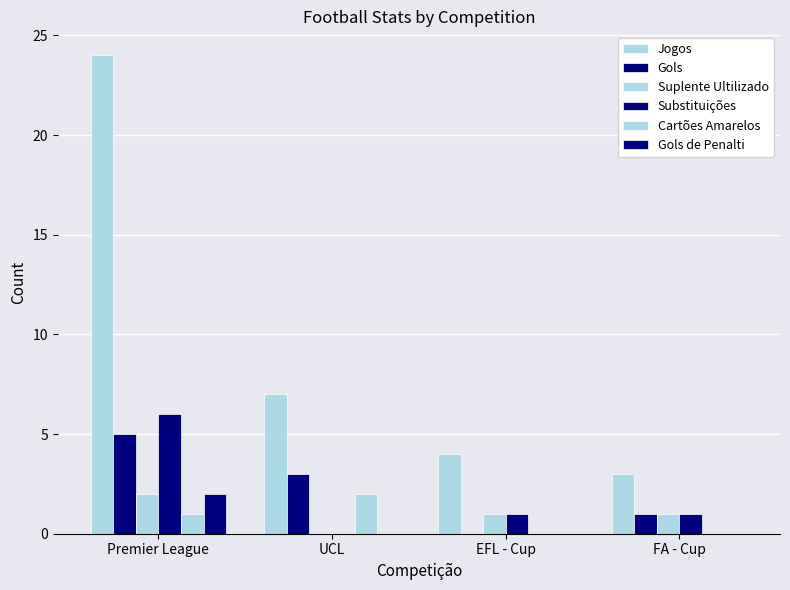

What is the label of the 1st bar from the right?

FA - Cup